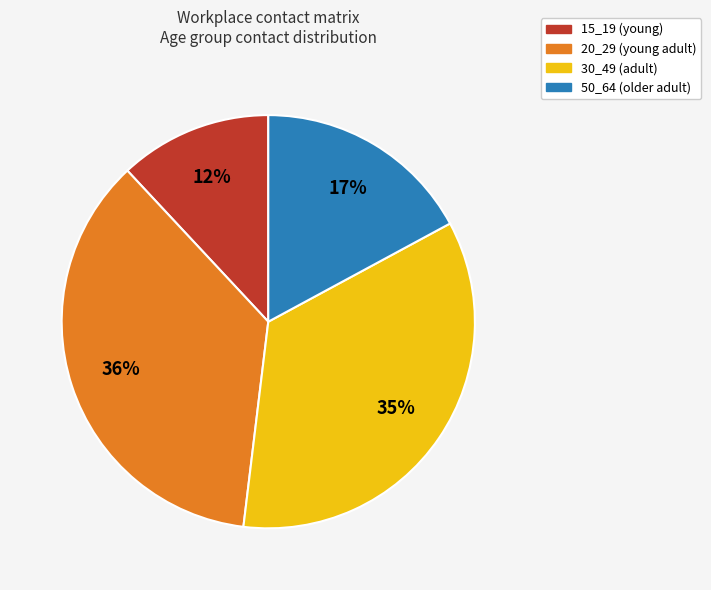

Is there a majority slice in this chart?

No